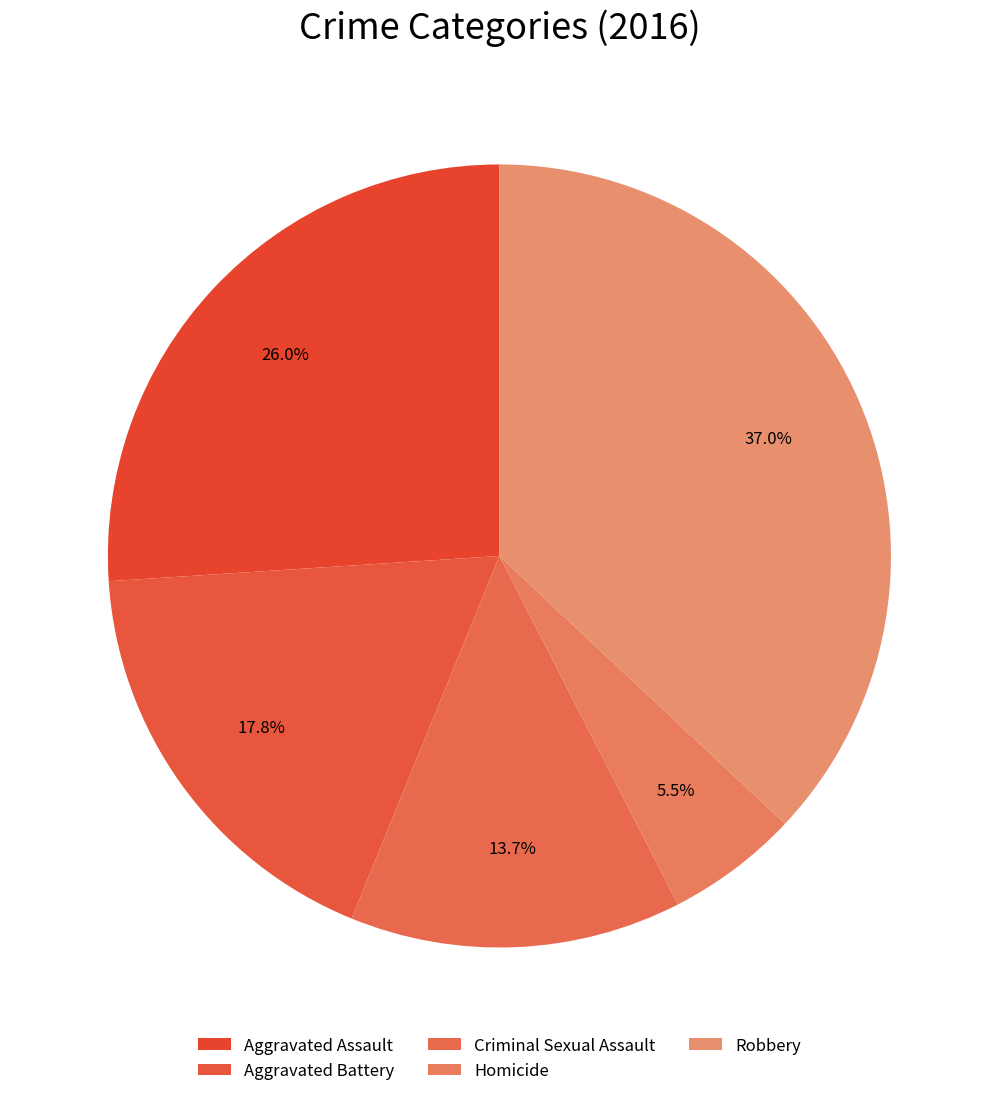

Does Aggravated Battery represent more than half of the total?

No